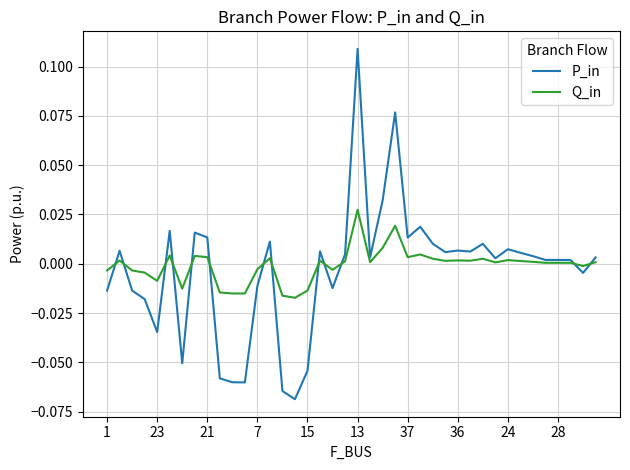

List the series in order of their peak value, lowest first.

Q_in, P_in